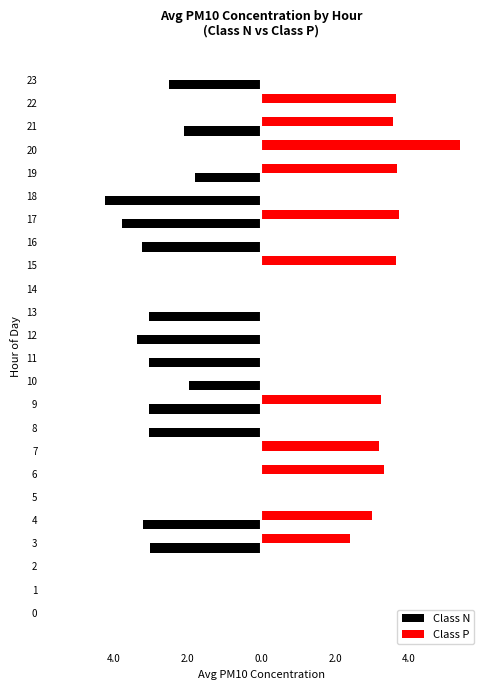

What are all the series names shown in the legend?

Class N, Class P